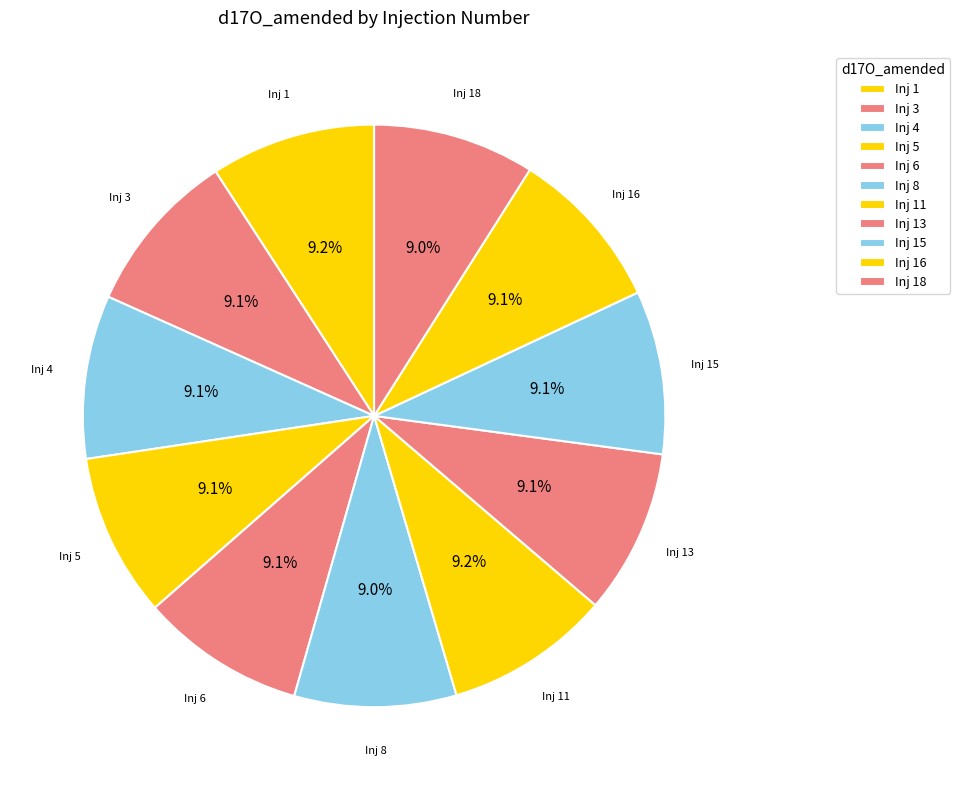

Is there a majority slice in this chart?

No